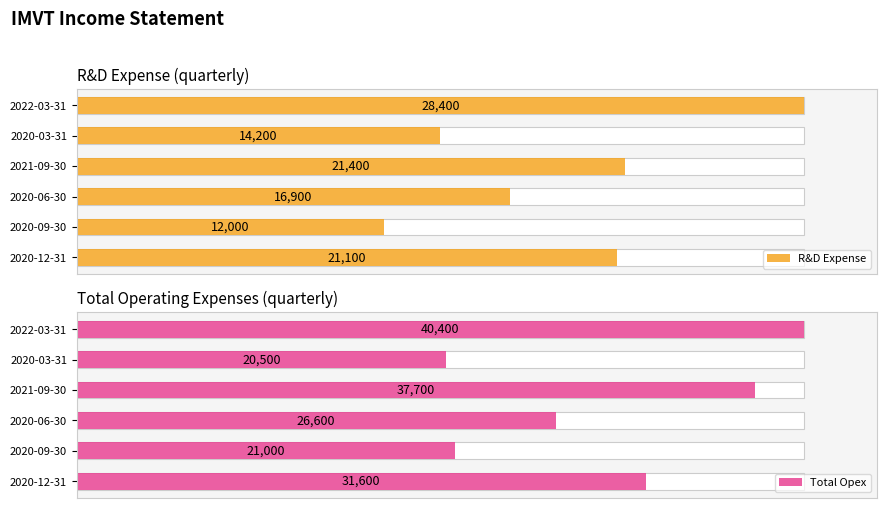

The value of Total Opex at 2020-03-31 is 21.3. True or false?

False